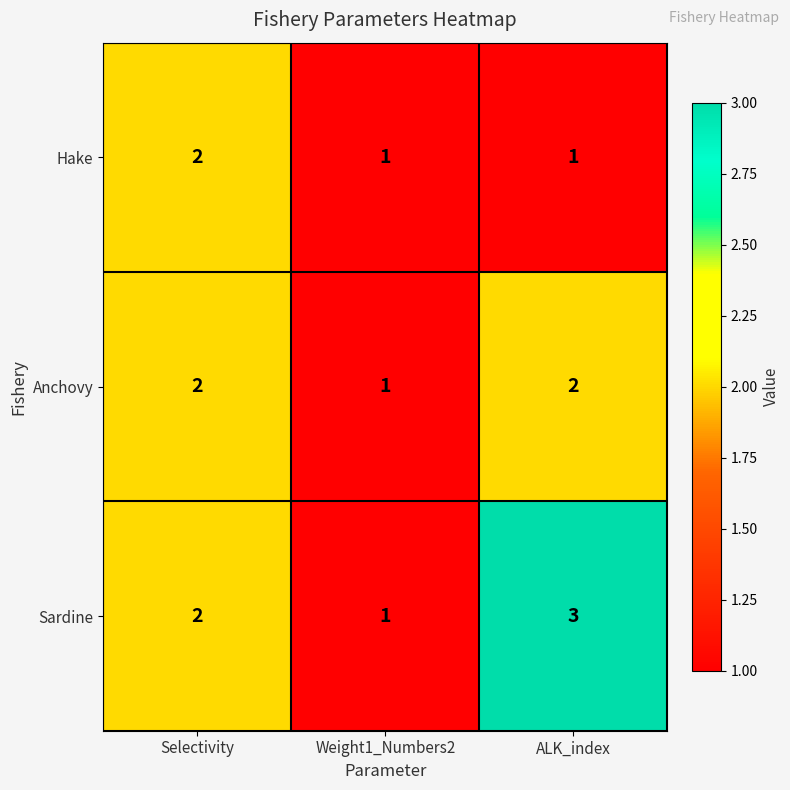

Rank the categories by Sardine value from highest to lowest.

ALK_index, Selectivity, Weight1_Numbers2